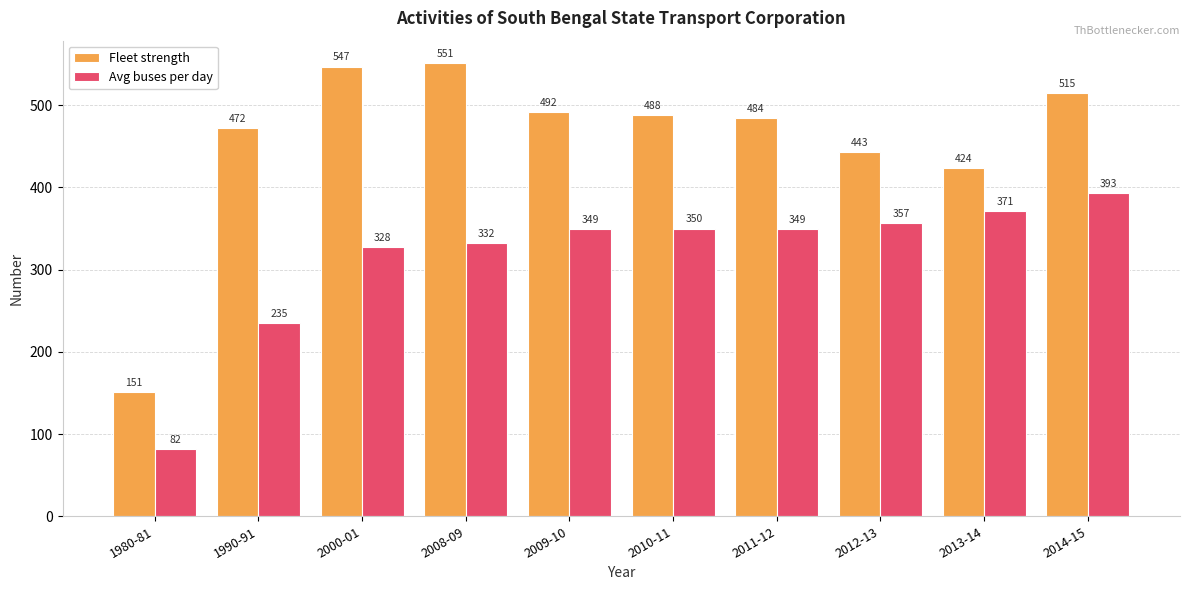

Reading right to left, transcribe all the data shown in this chart.

Fleet strength: 2014-15=515	2013-14=424	2012-13=443	2011-12=484	2010-11=488	2009-10=492	2008-09=551	2000-01=547	1990-91=472	1980-81=151
Avg buses per day: 2014-15=393	2013-14=371	2012-13=357	2011-12=349	2010-11=350	2009-10=349	2008-09=332	2000-01=328	1990-91=235	1980-81=82